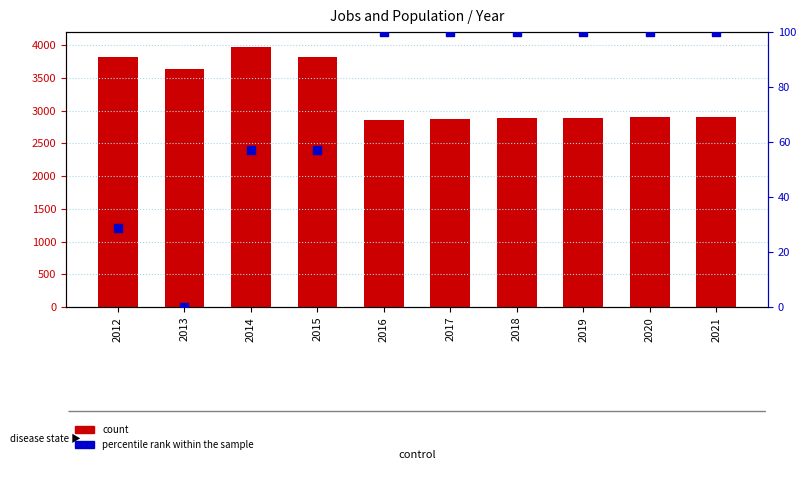

Which series has the largest total across all categories?

count